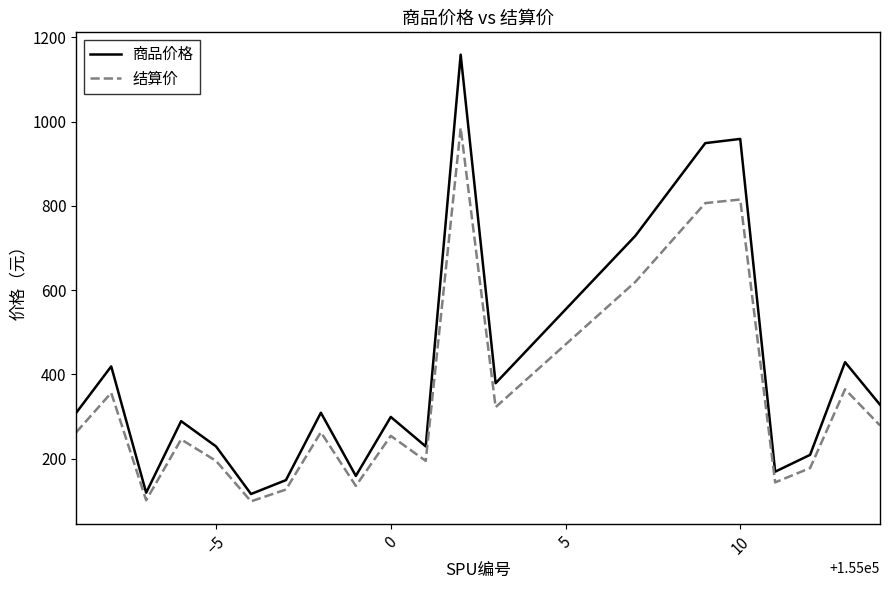

What is the lowest value of the 商品价格 series?

116.0